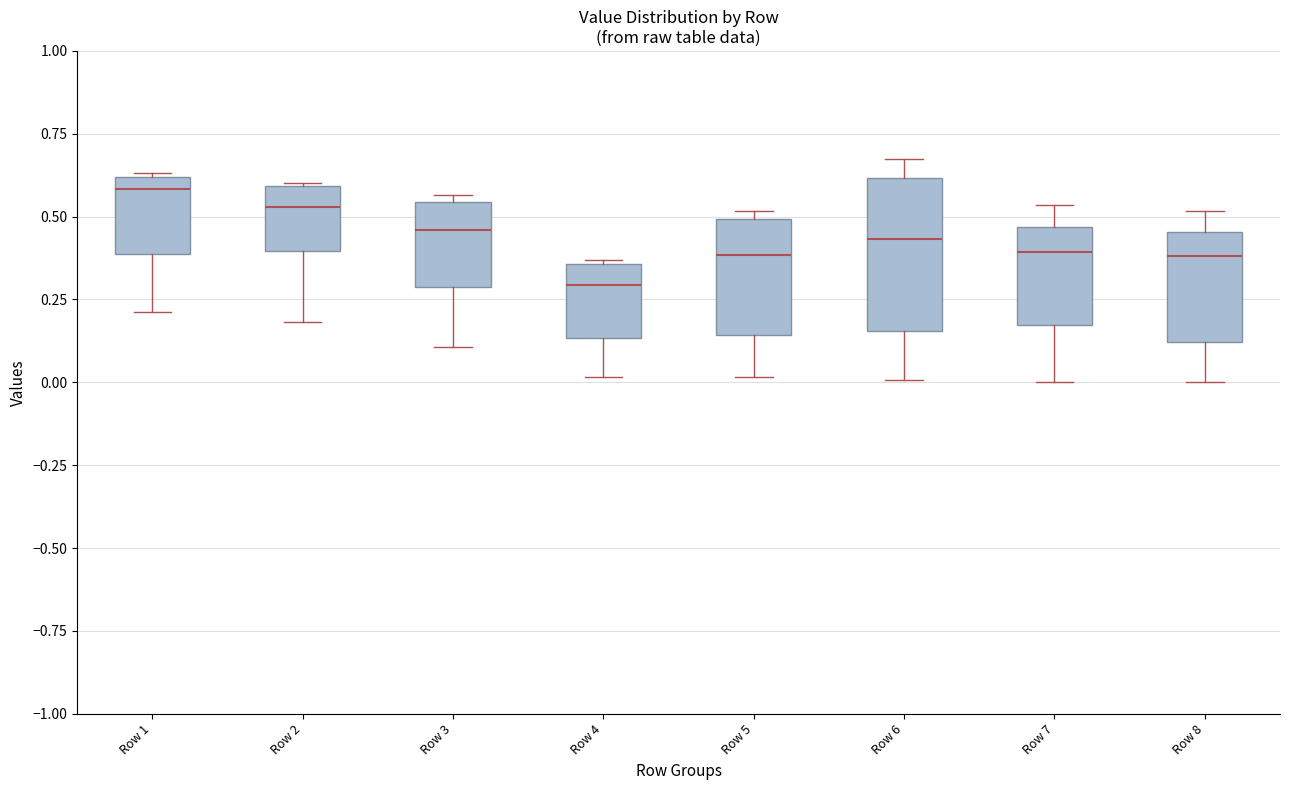

Which box is the tallest, from its lower edge to its upper edge?

Row 6